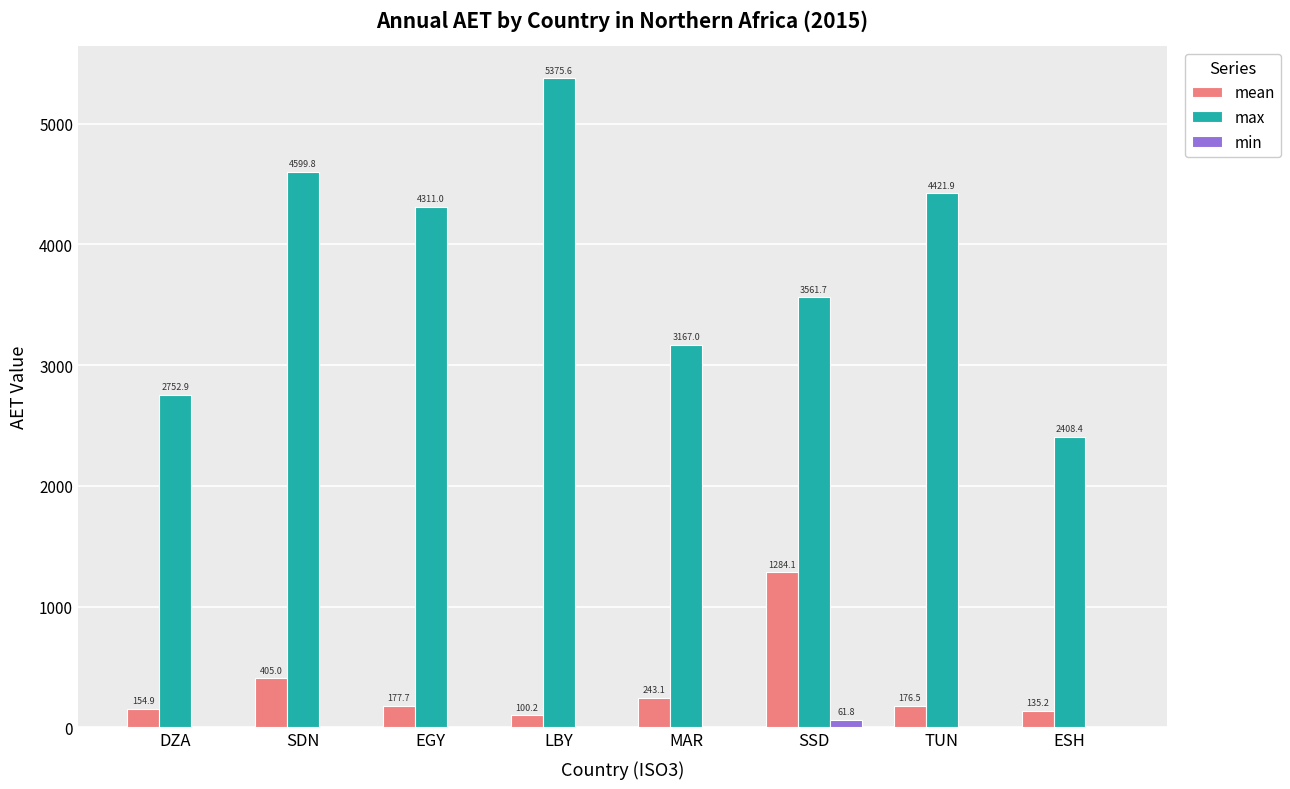

Is the value of min at EGY greater than the value of mean at SDN?

No